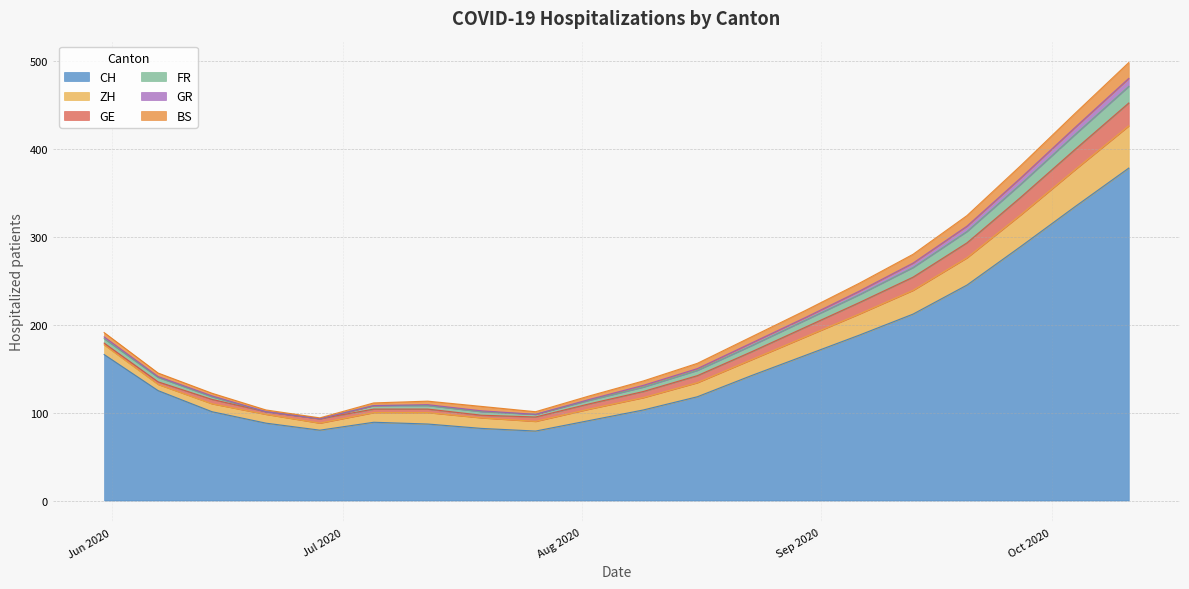

Is it true that CH equals 118 at 2020-08-16?

True